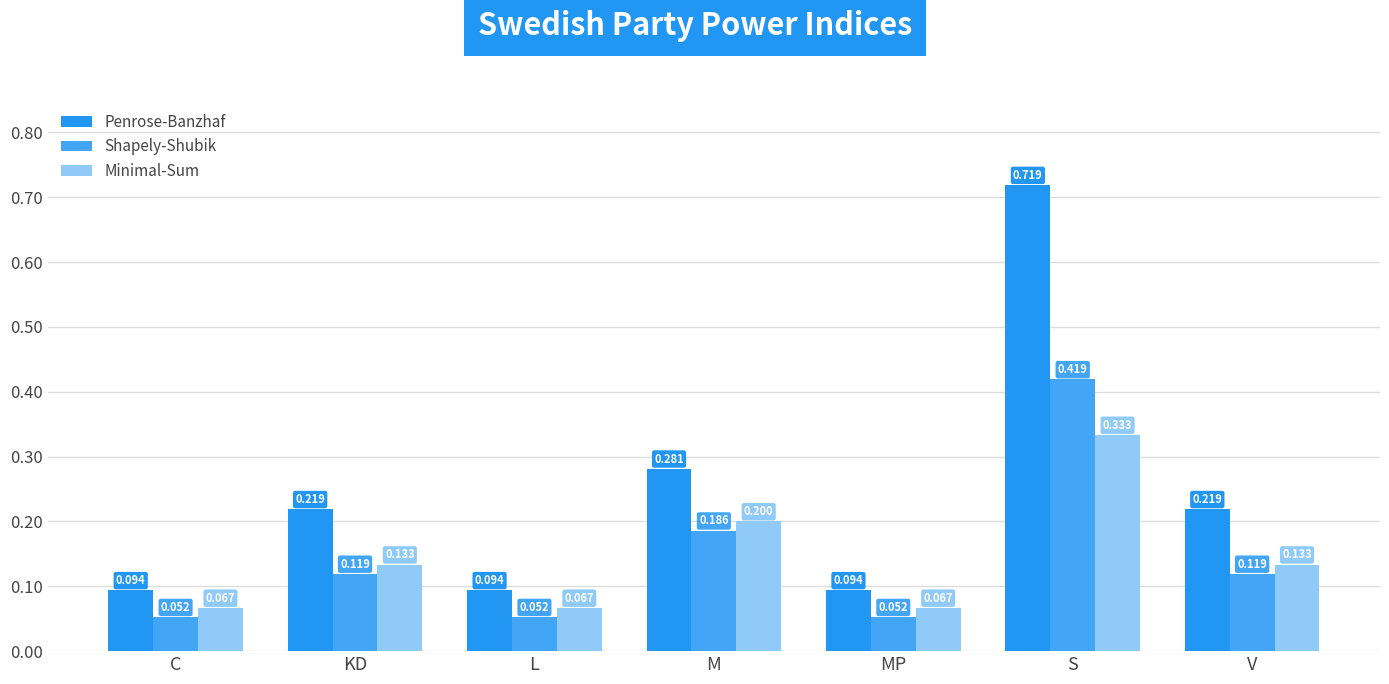

Which series has the largest total across all categories?

Penrose-Banzhaf